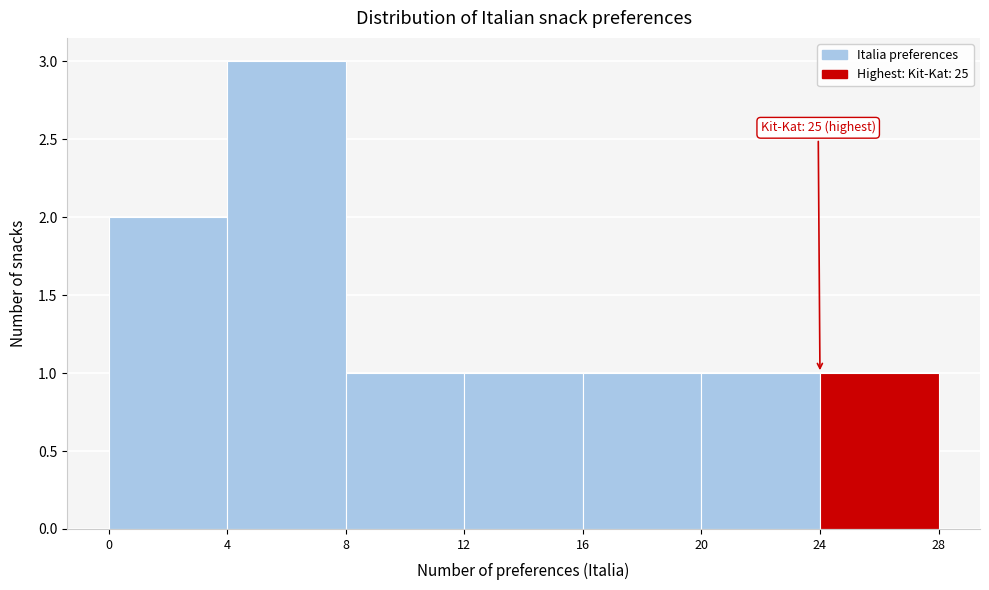

Over which range of the x-axis is the bar tallest?

4 to 8